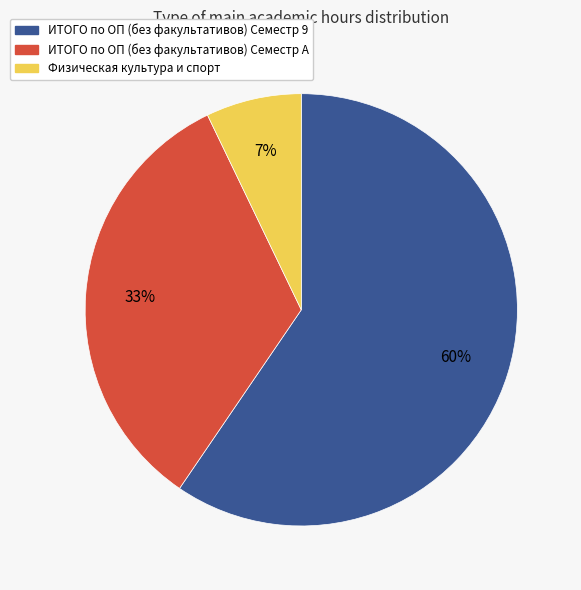

To the nearest percent, what is the combined percentage of ИТОГО по ОП (без факультативов) Семестр A and ИТОГО по ОП (без факультативов) Семестр 9?

93%